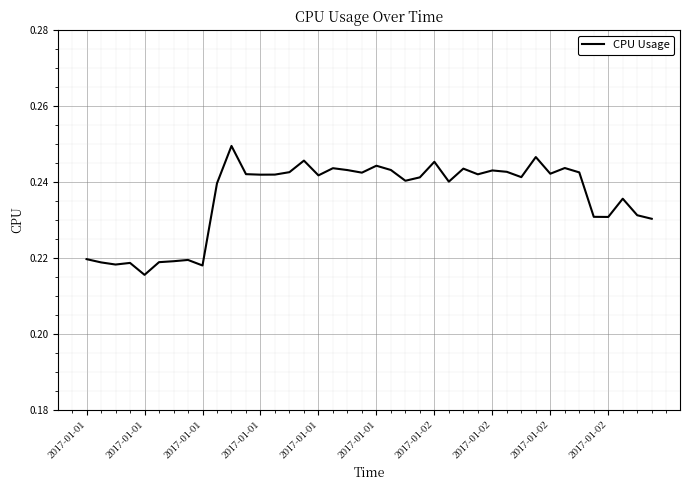

What is the minimum value shown in the chart?

0.2